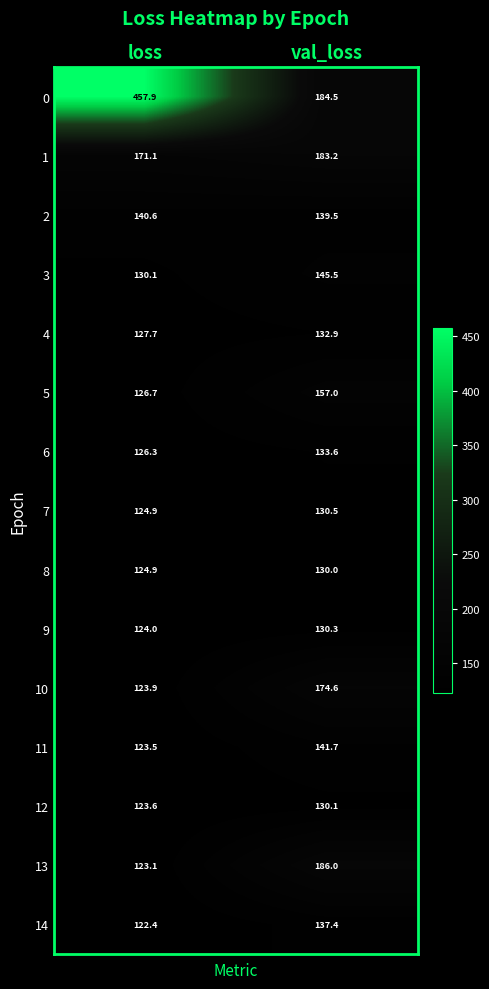

At which label does 9 reach its minimum?

loss